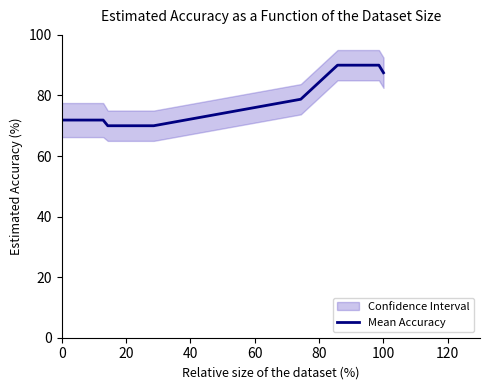

Is it true that Mean Accuracy equals 29.5 at 20?

False